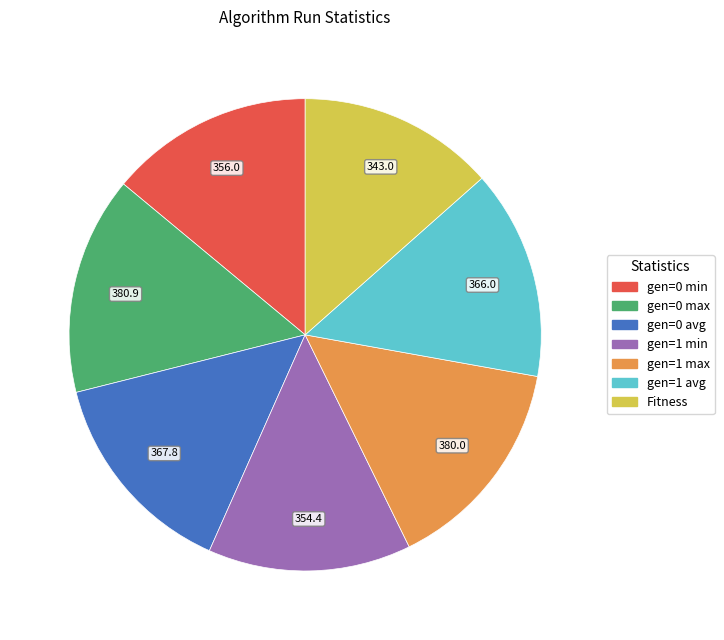

Approximately how many times larger is the value at gen=1 min compared to gen=0 max?

0.9